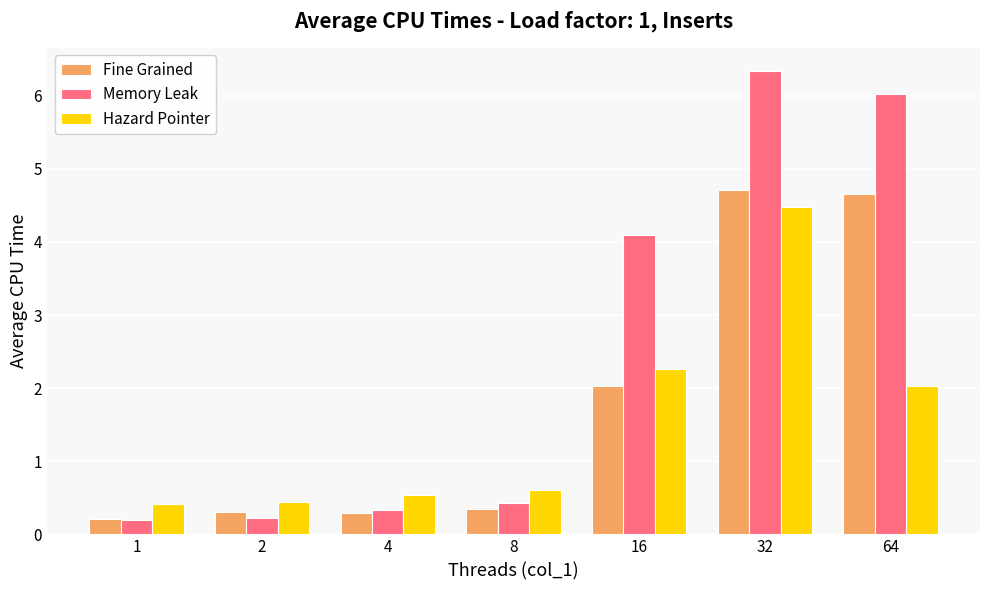

The Hazard Pointer series shows 0.5 at 4. True or false?

True